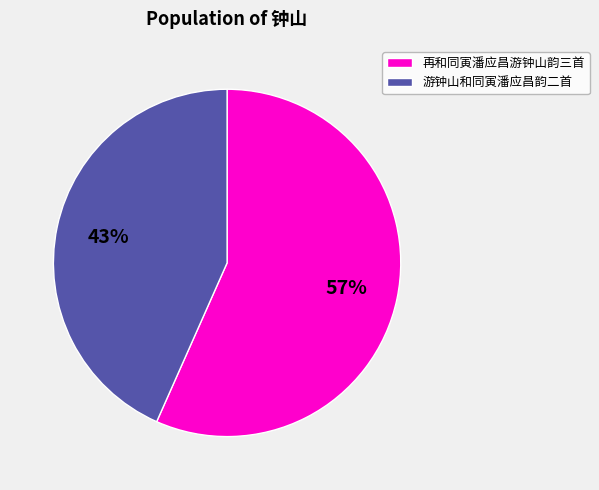

To the nearest percent, what is the average slice percentage?

50%